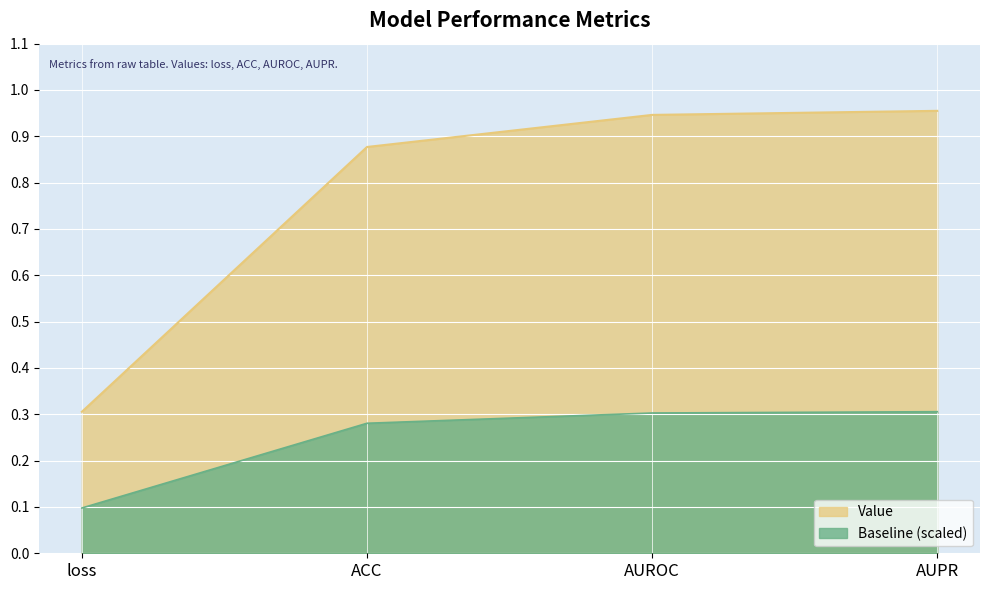

What position from the right is AUPR?

1